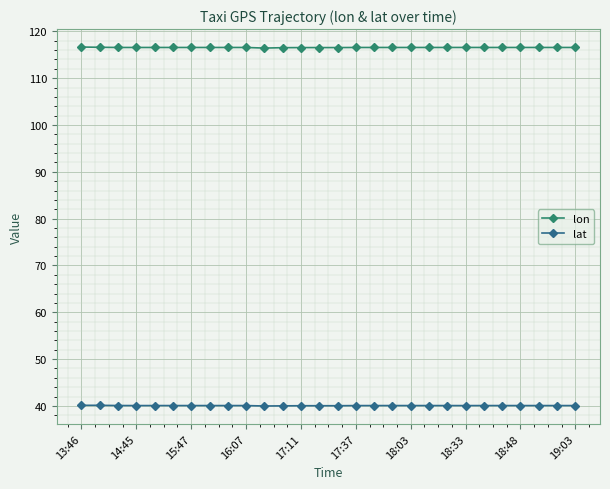

How many lines are shown in the chart?

2